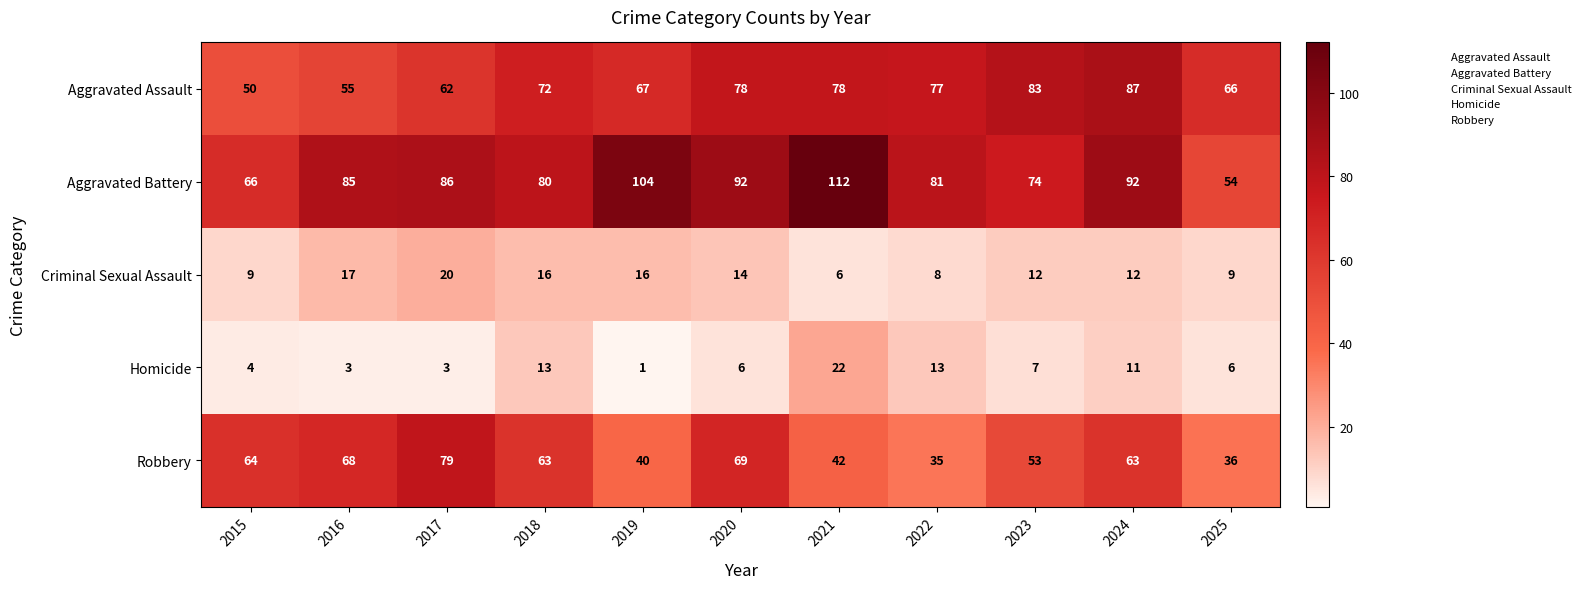

Rank the series at 2022 from highest to lowest value.

Aggravated Battery, Aggravated Assault, Robbery, Homicide, Criminal Sexual Assault